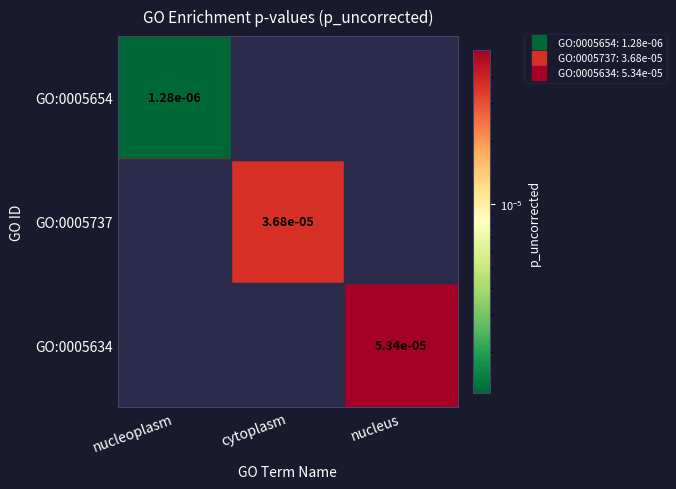

The GO:0005634 series shows 0.0 at nucleoplasm. True or false?

True